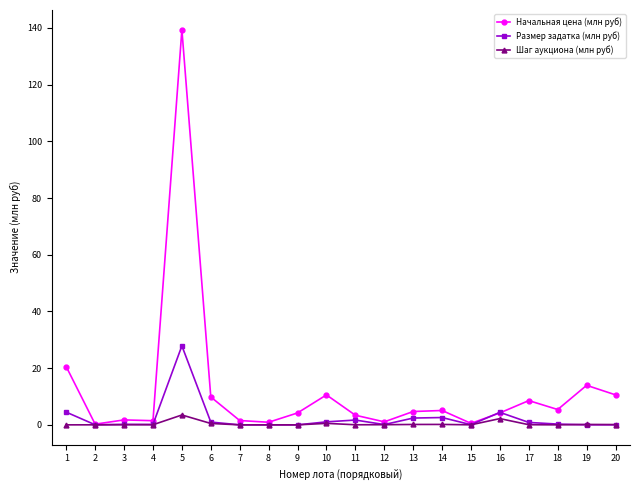

Is it true that Начальная цена (млн руб) equals 8.6 at 17?

True